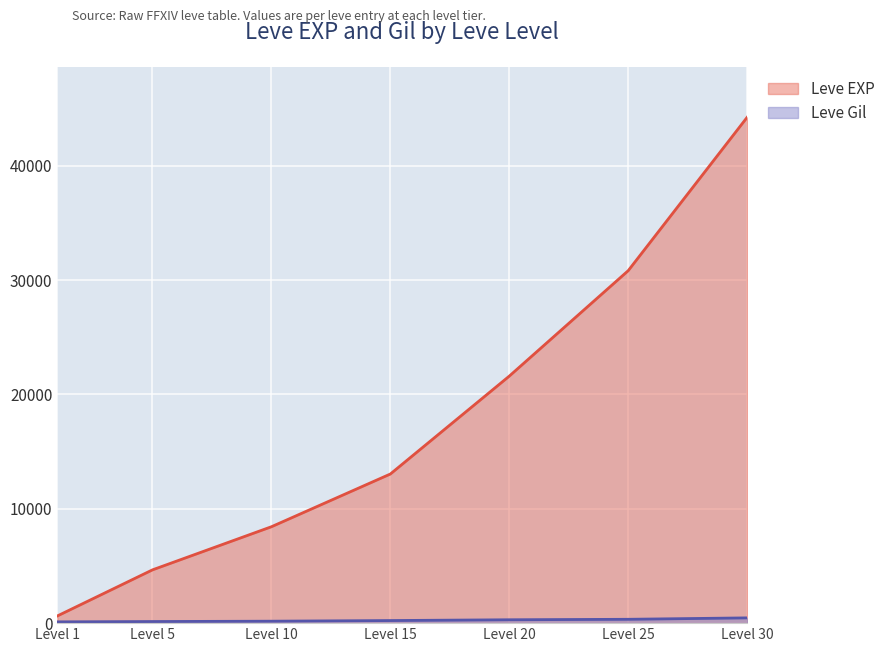

What is the maximum value shown in the chart?

44230